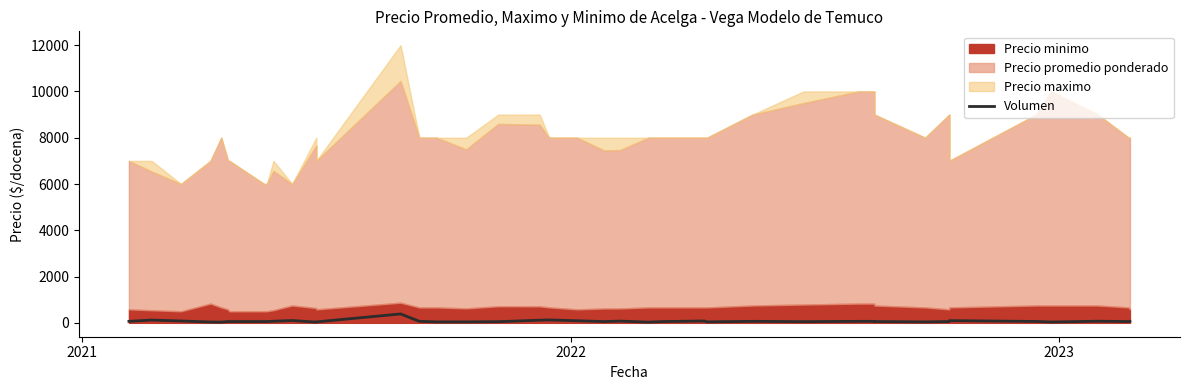

How many values are below 55?

12